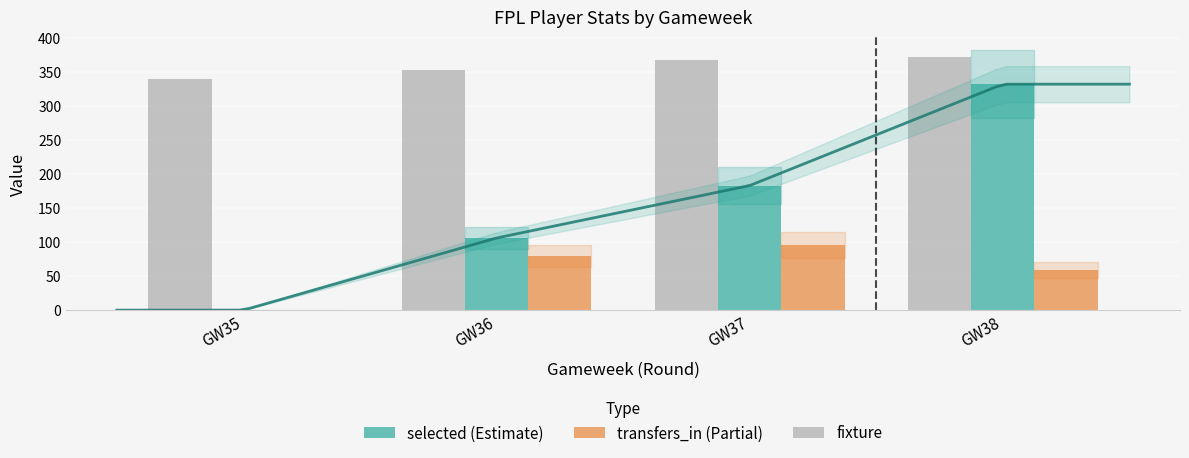

What is the difference between the second highest and minimum values in the transfers_in series?

80